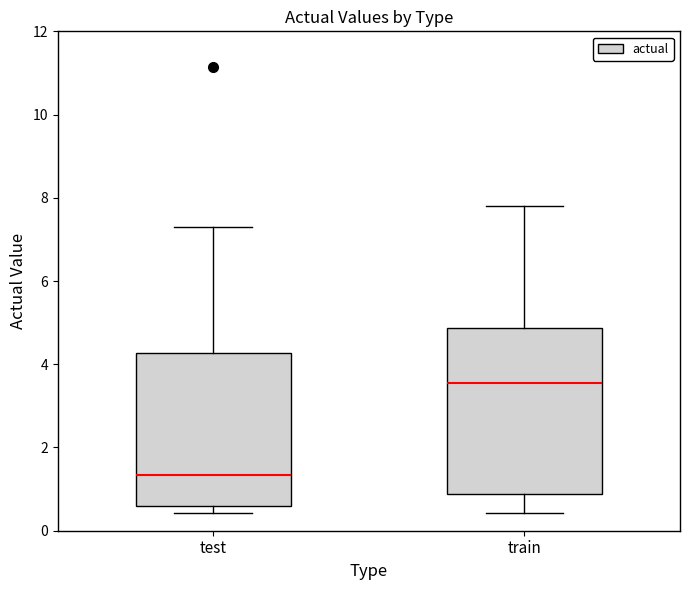

Which box has the lowest median line?

test